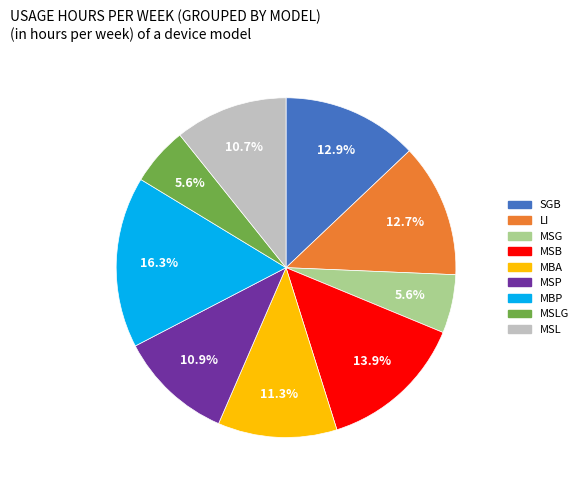

Does MSL represent more than half of the total?

No